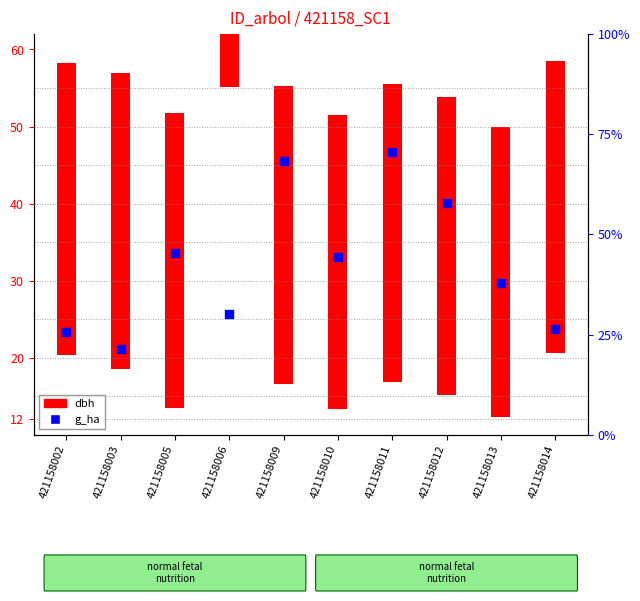

Which has a higher value, 421158006 or 421158013?

421158013